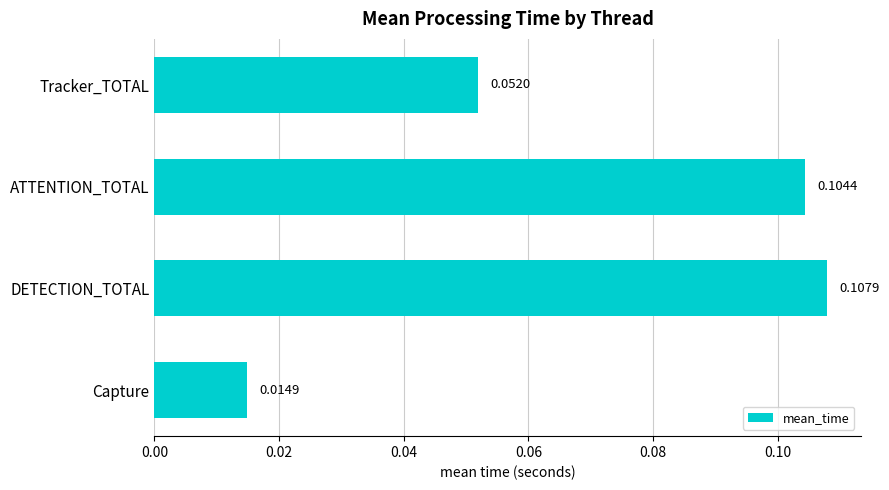

What is the sum of all values?

0.3